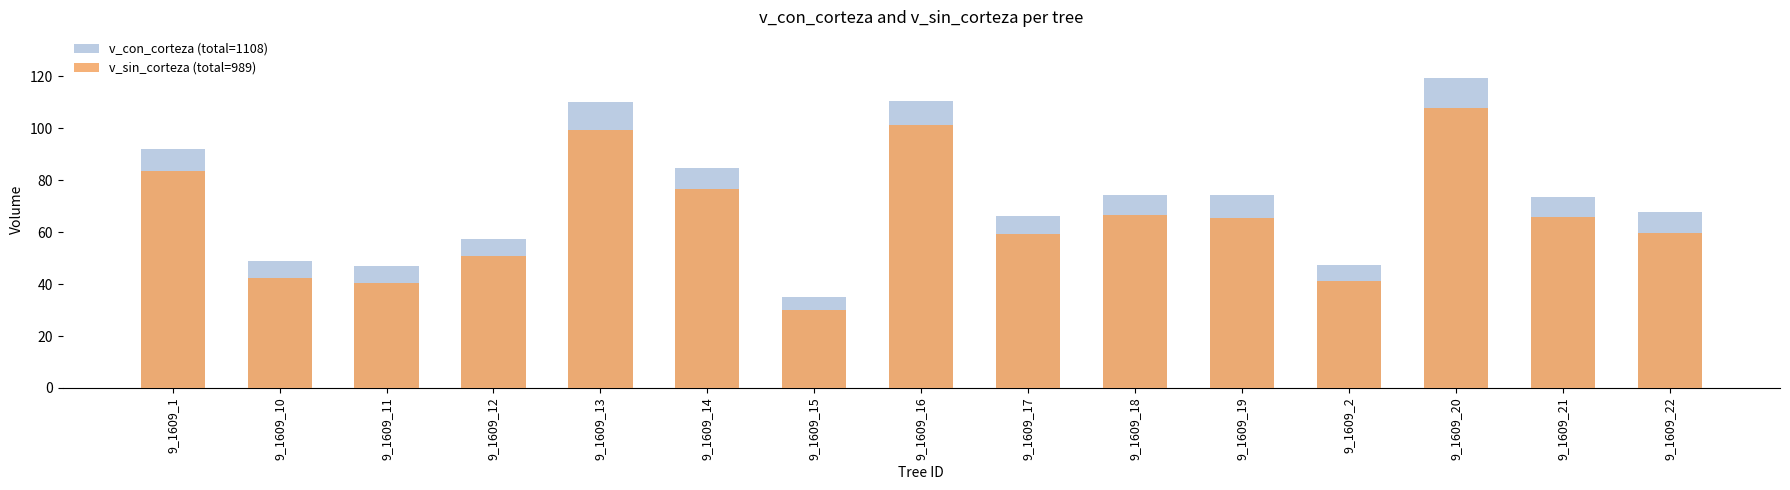

List the series in order of their peak value, highest first.

v_con_corteza (total=1108), v_sin_corteza (total=989)